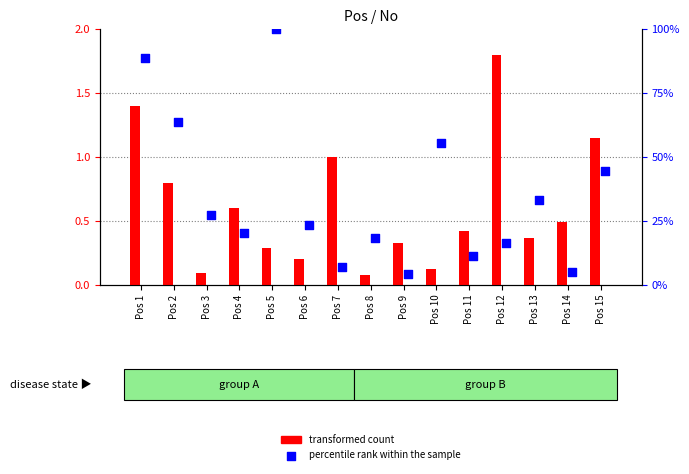

Which series contains the highest Y value?

percentile rank within the sample